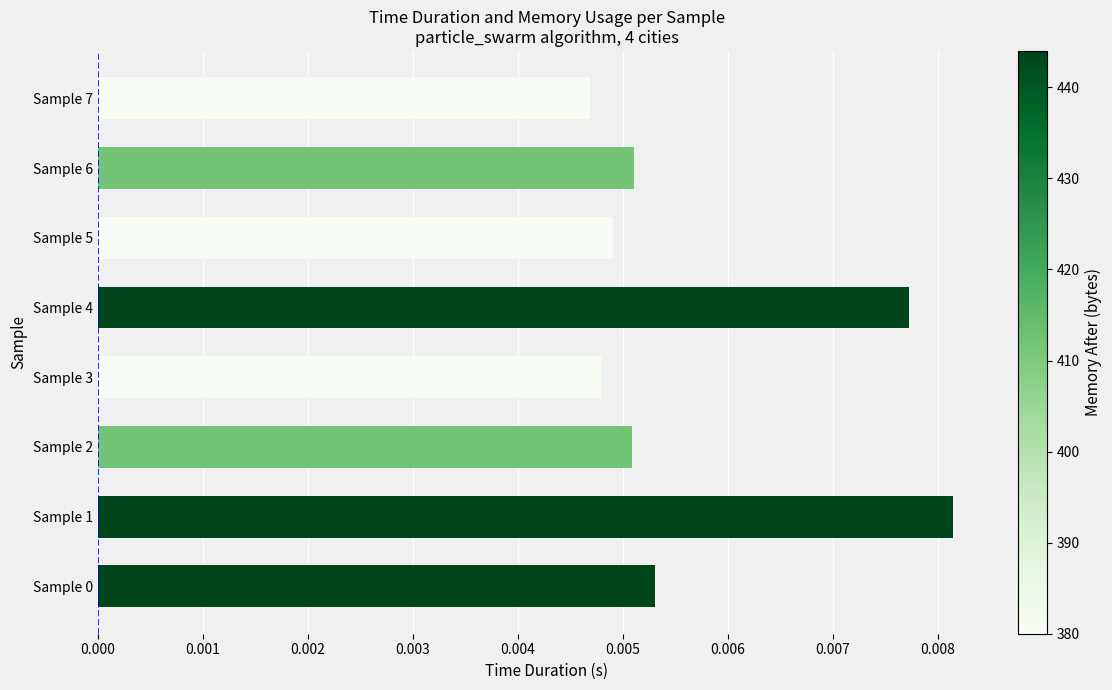

At which label is the value closest to 0?

Sample 7